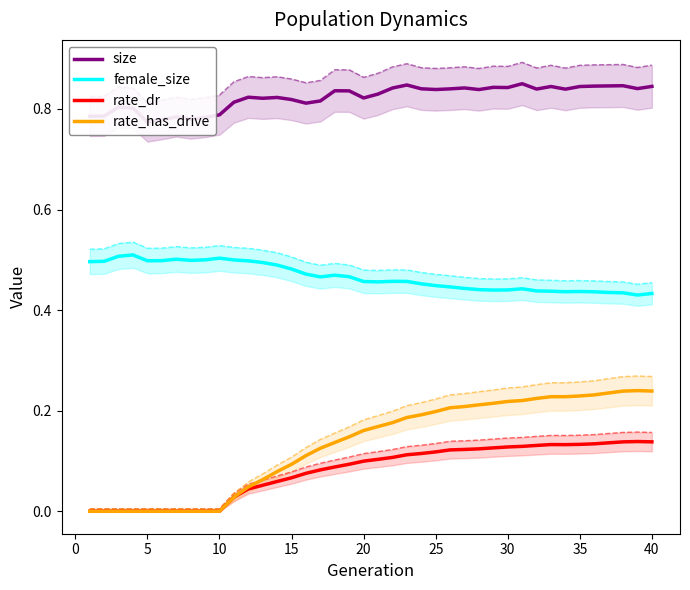

Is it true that rate_has_drive equals 0.0 at 25?

False